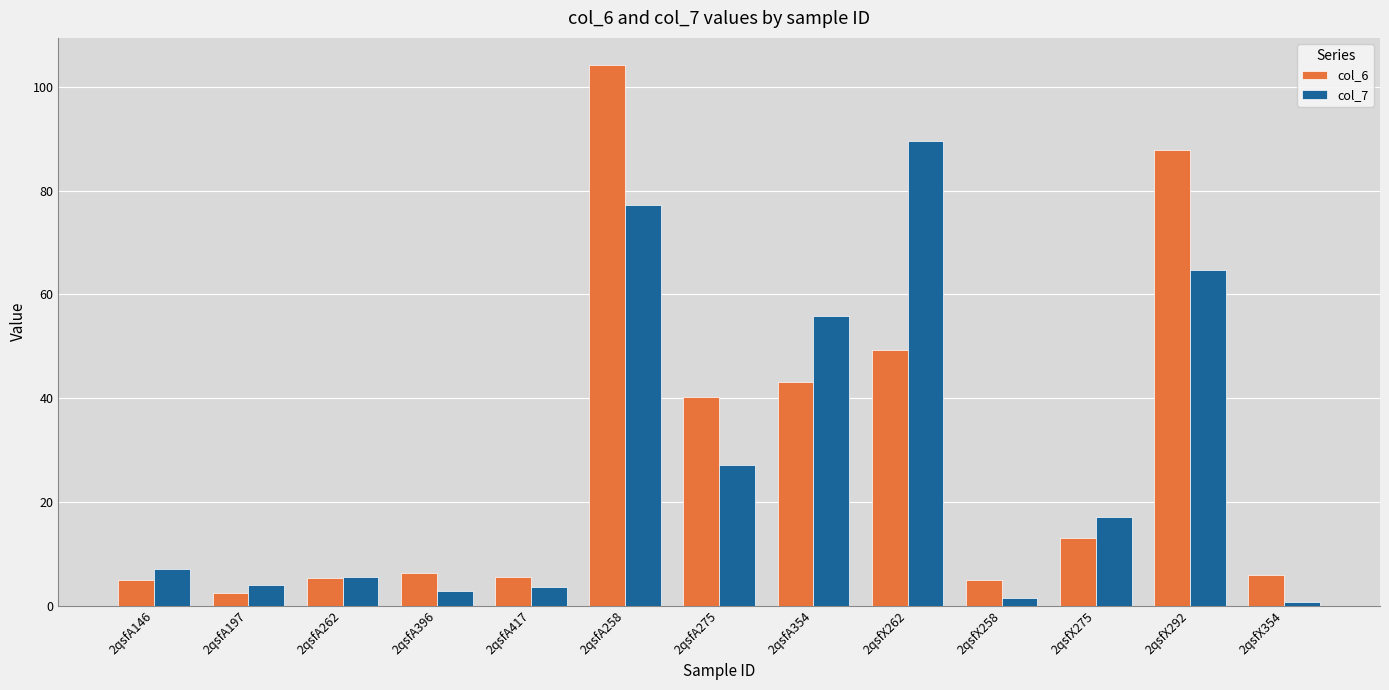

Is the value of col_7 at 2qsfA258 greater than the value of col_6 at 2qsfX275?

Yes